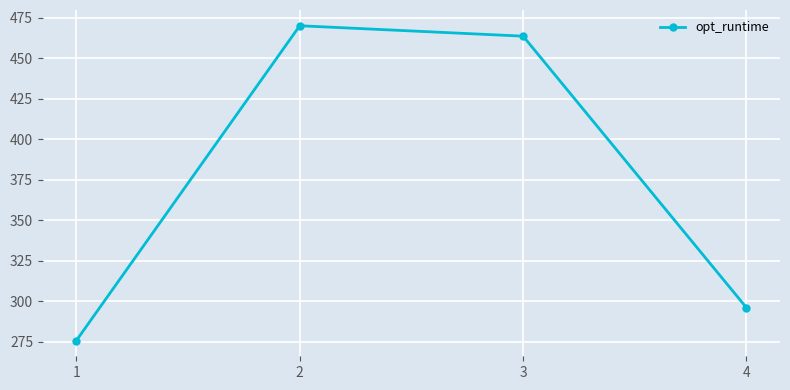

Rank the categories by value from highest to lowest.

2, 3, 4, 1